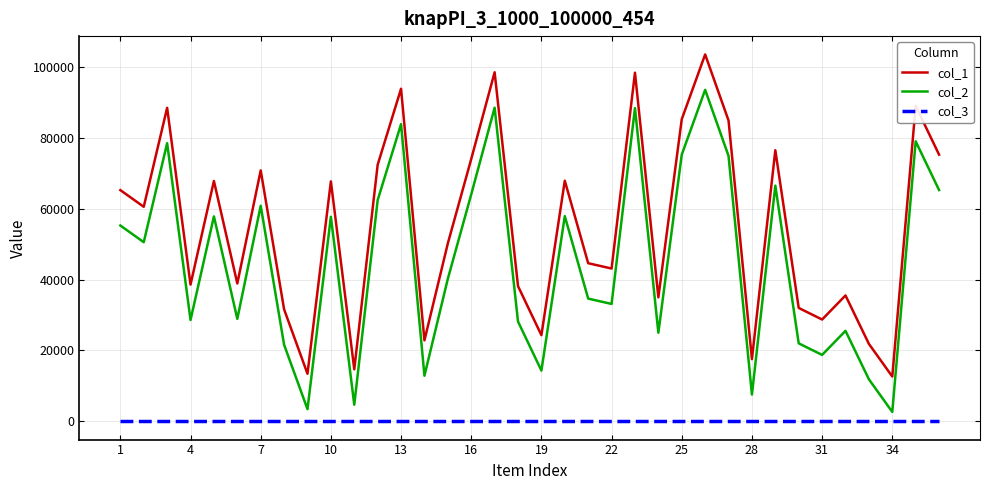

True or false: col_3 and col_1 intersect in this chart.

False